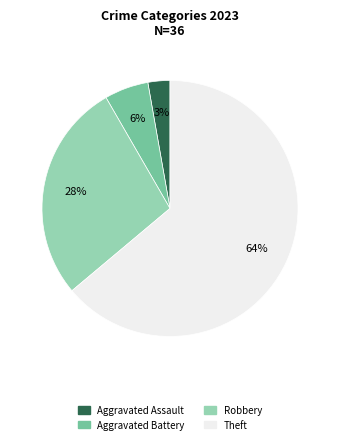

Is there a majority slice in this chart?

Yes